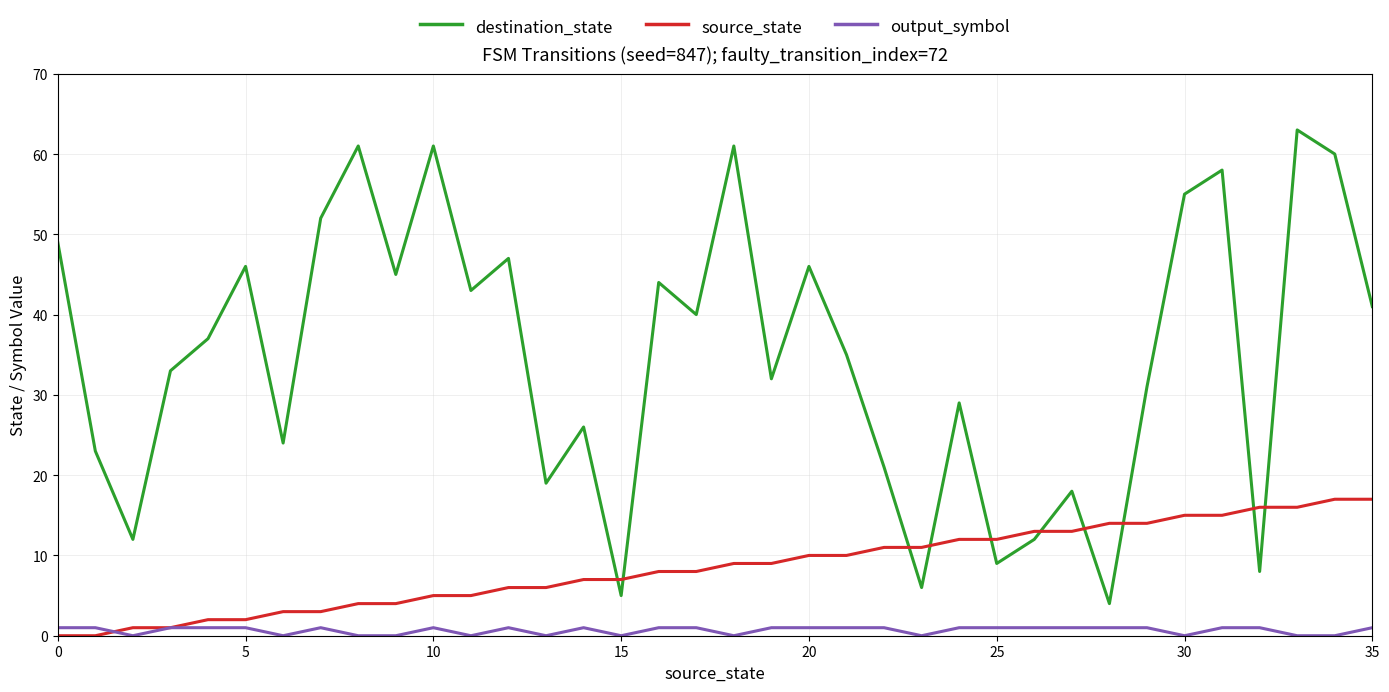

Which series has the largest total across all categories?

destination_state